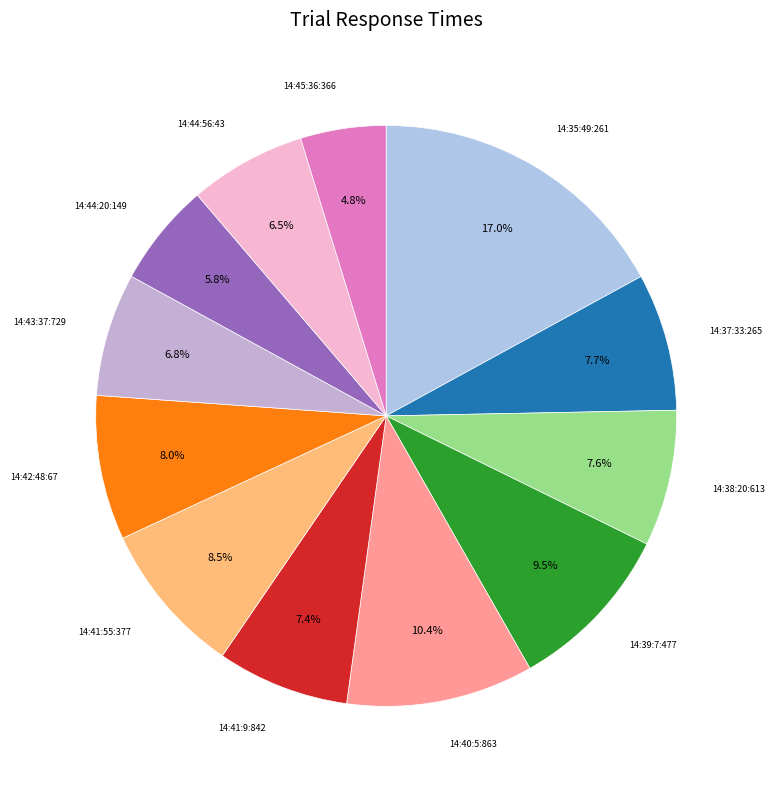

Does any single category account for the majority?

No